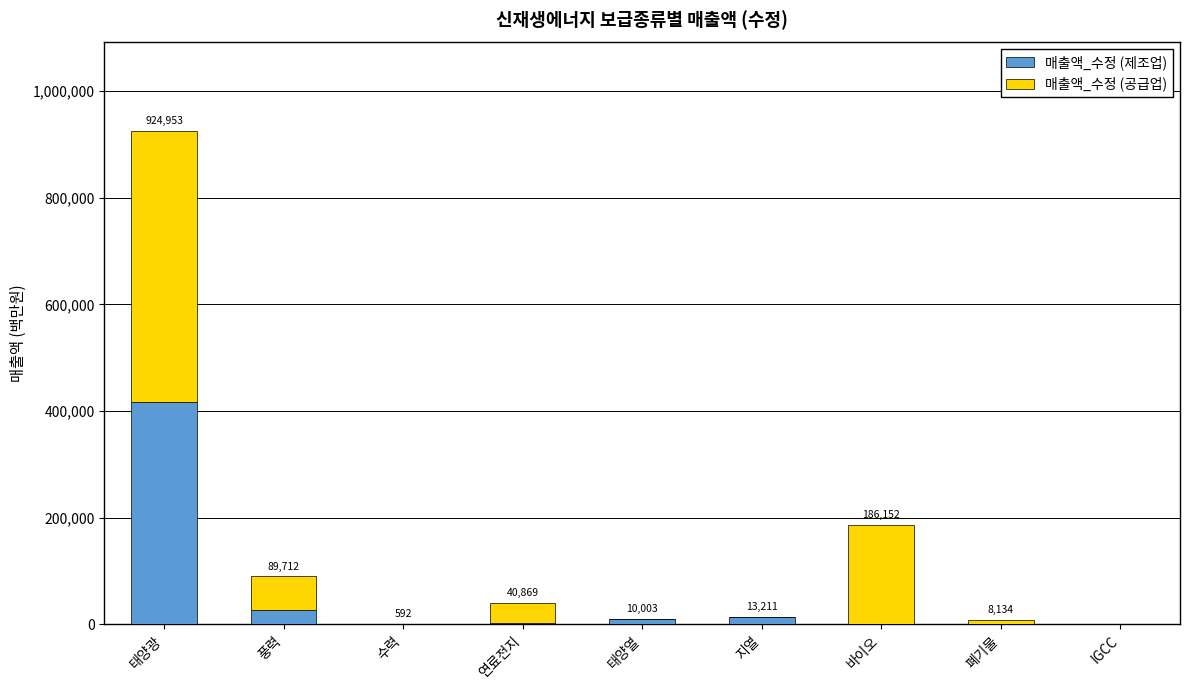

What is the maximum value for 매출액_수정 (제조업)?

417034.0